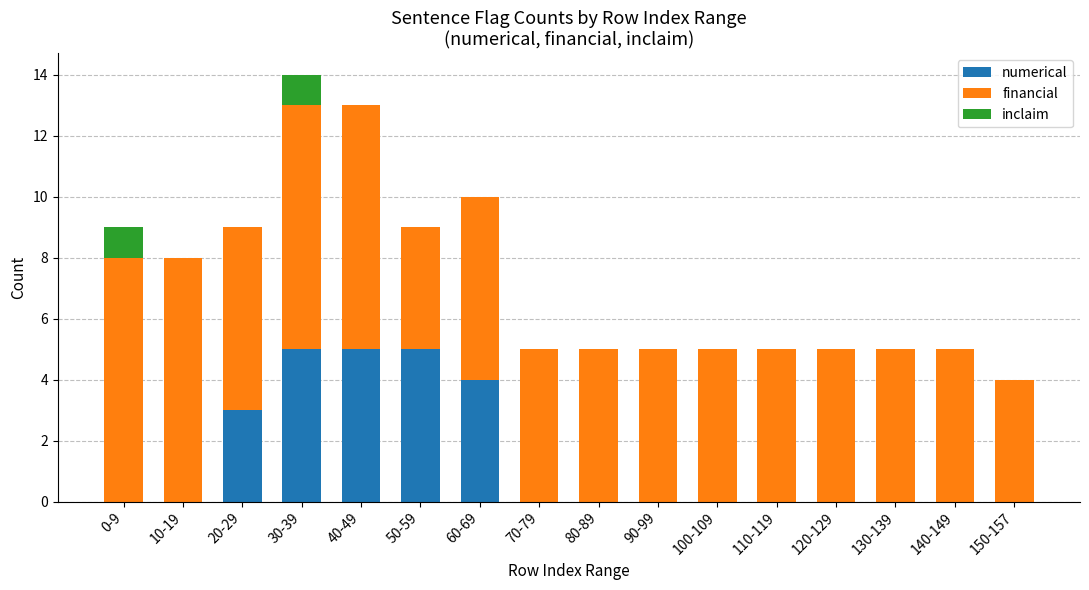

What is the highest value of the numerical series?

5